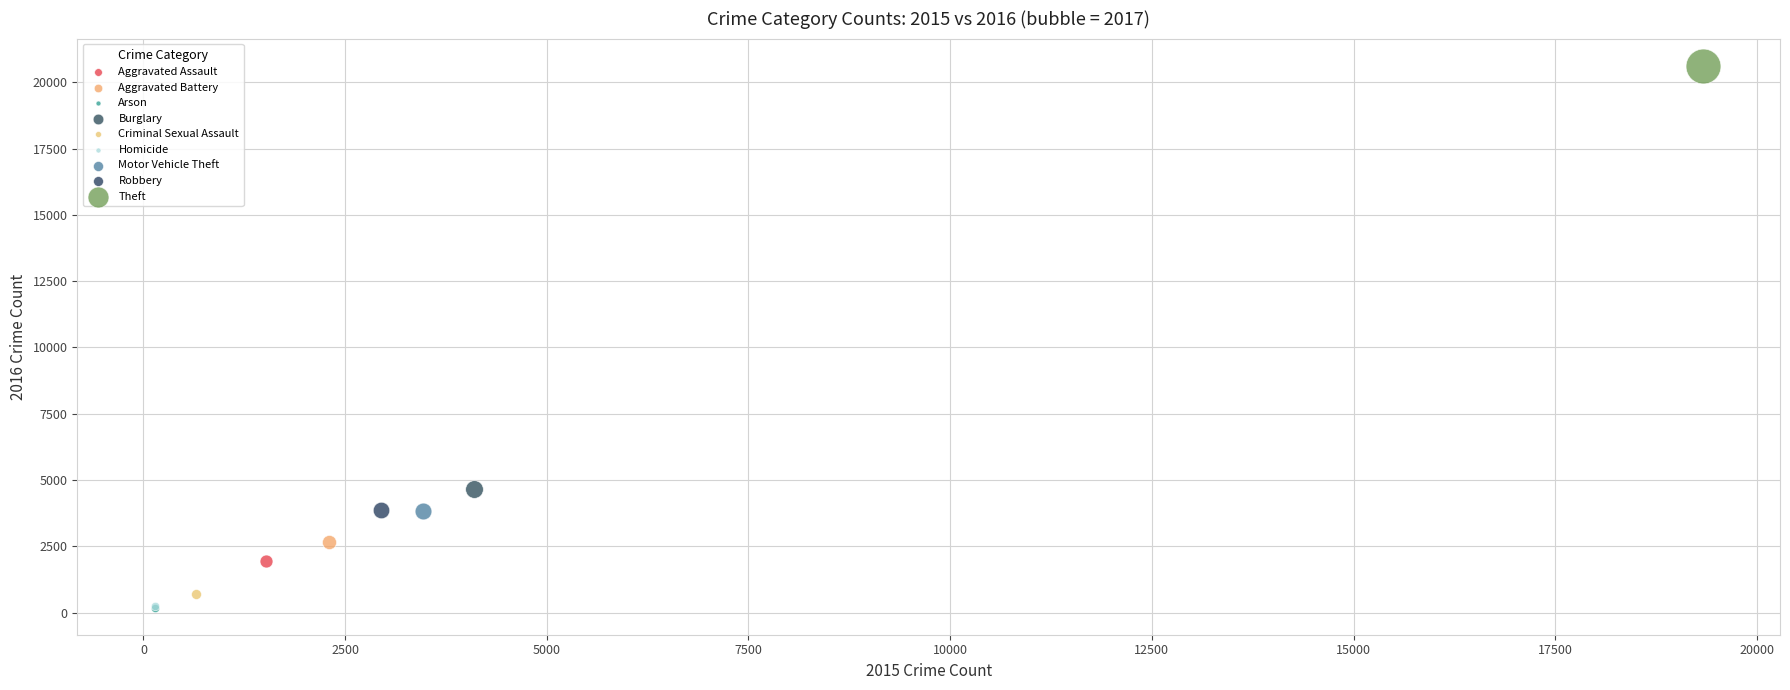

What are all the series names shown in the legend?

Aggravated Assault, Aggravated Battery, Arson, Burglary, Criminal Sexual Assault, Homicide, Motor Vehicle Theft, Robbery, Theft